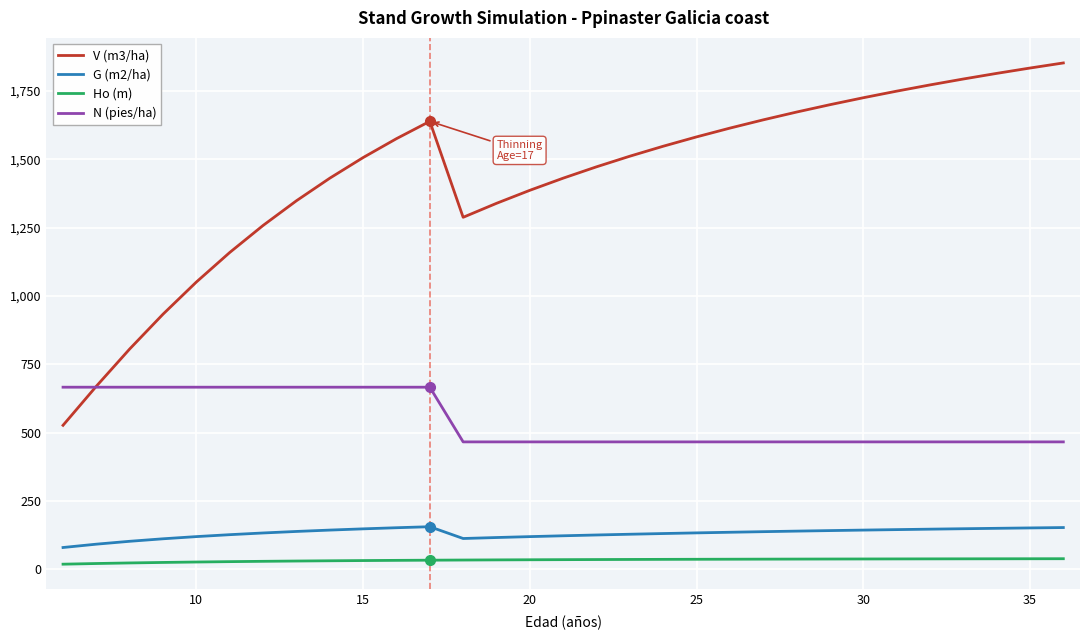

True or false: Ho (m) and G (m2/ha) intersect in this chart.

False